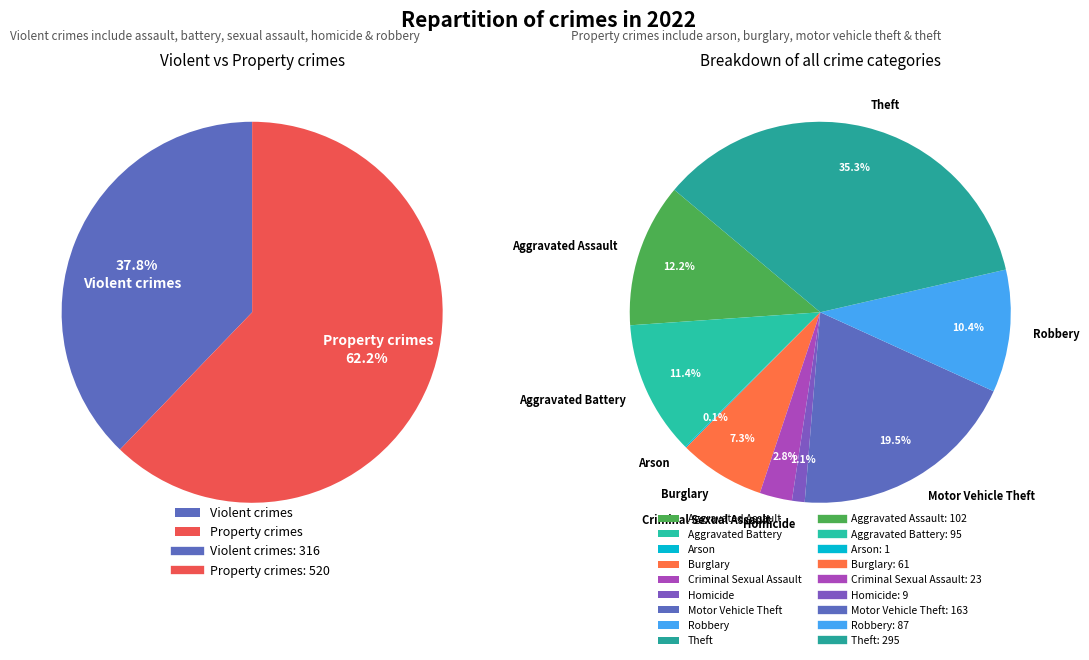

What percentage is the 6 slice, to the nearest percent?

19%